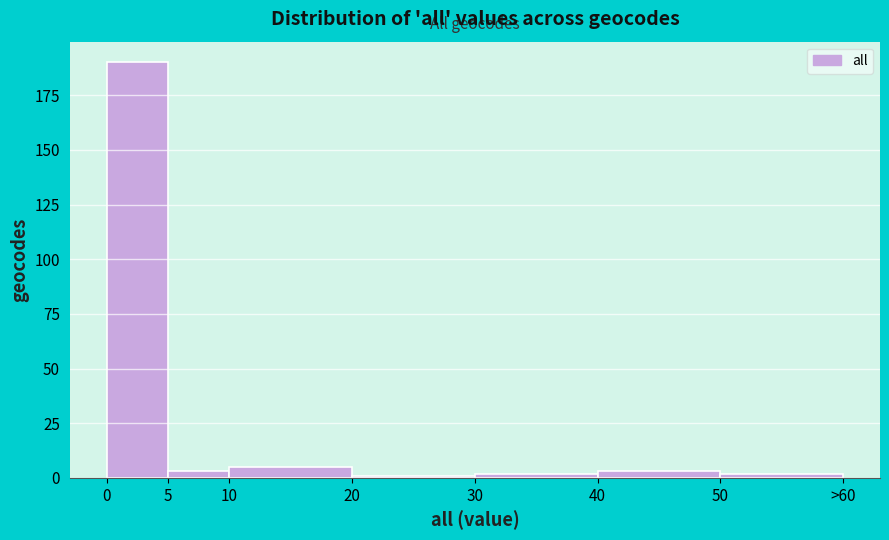

Reading right to left, what are all the values shown in this chart?

50=2	40=3	30=2	20=1	10=5	5=3	0=190